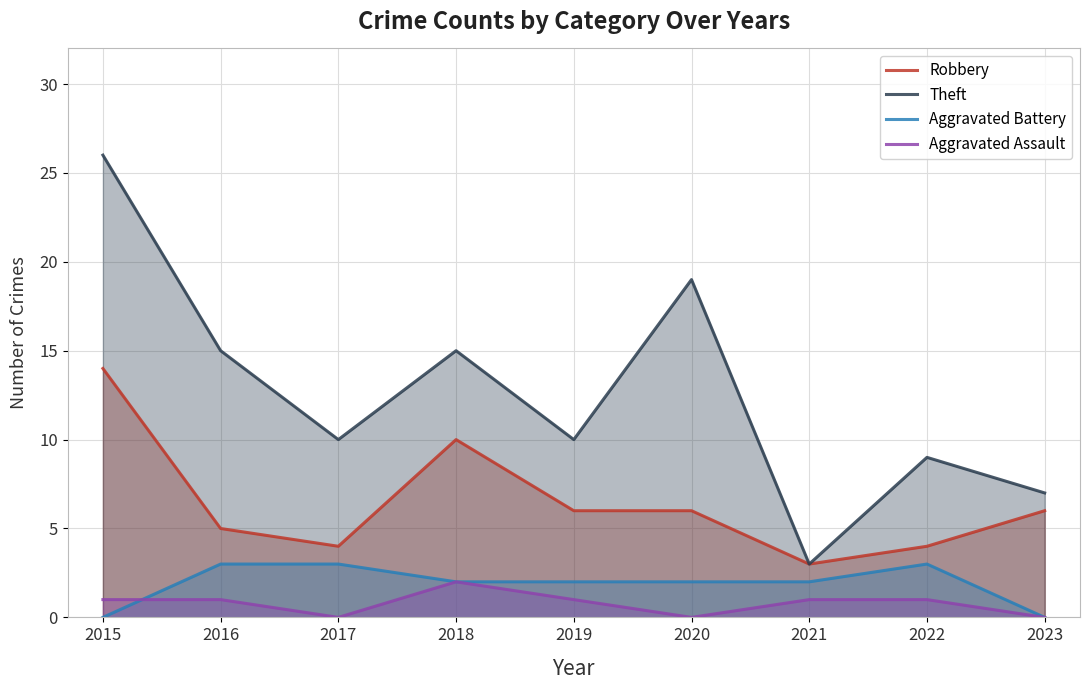

What is the lowest value of the Robbery series?

3